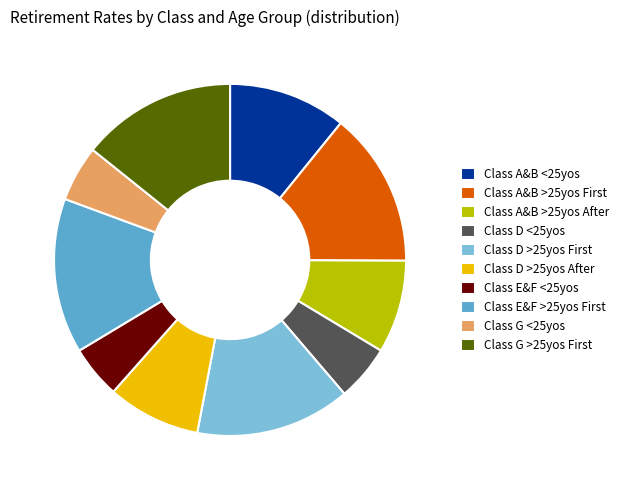

Does Class G <25yos account for over 50% of the chart?

No